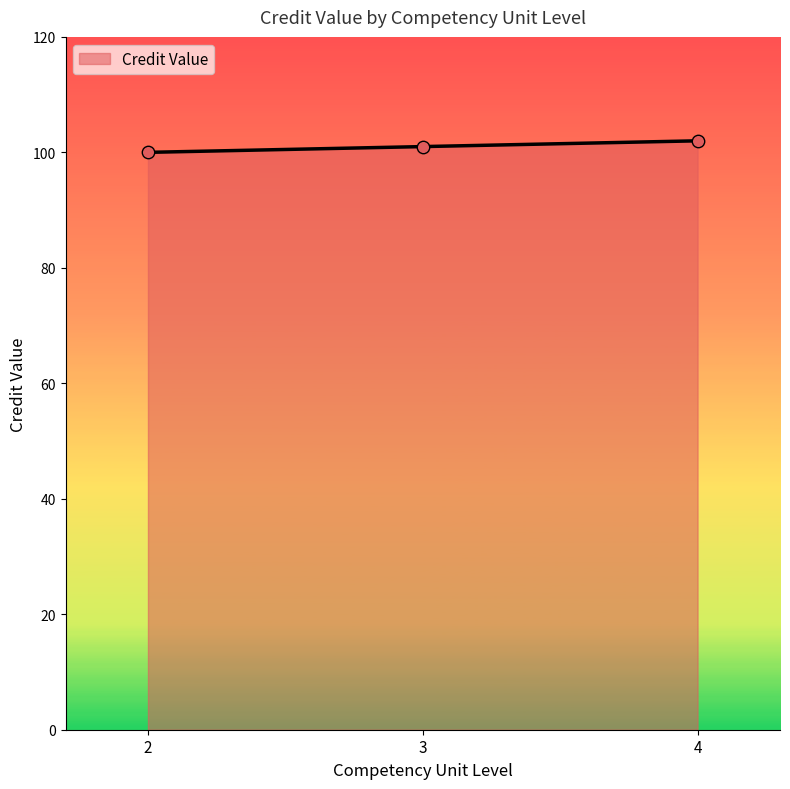

Approximately how many times larger is the value at 3 compared to 4?

1.0